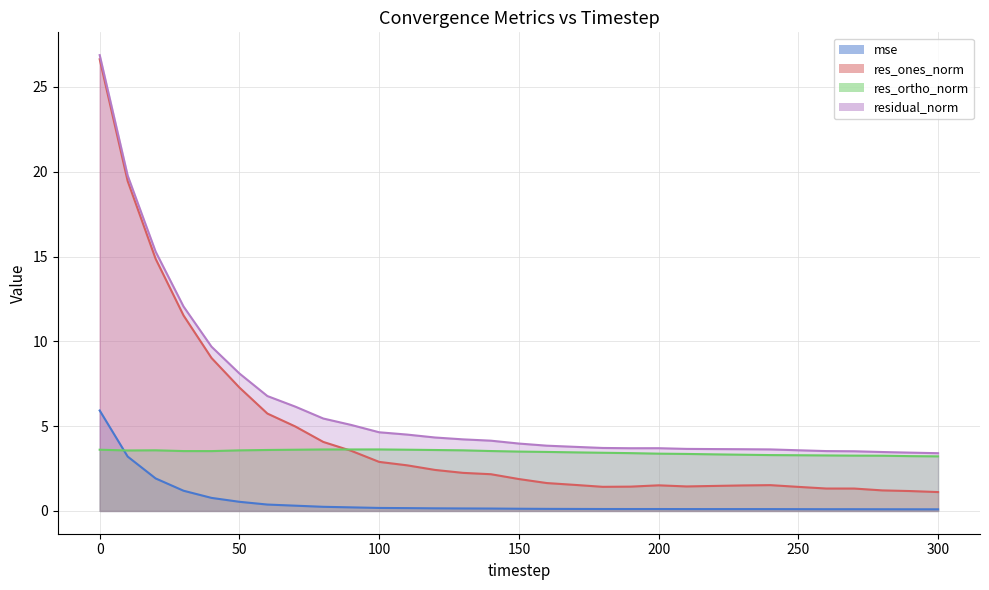

What is the difference between the res_ones_norm values at 110 and 120?

0.3